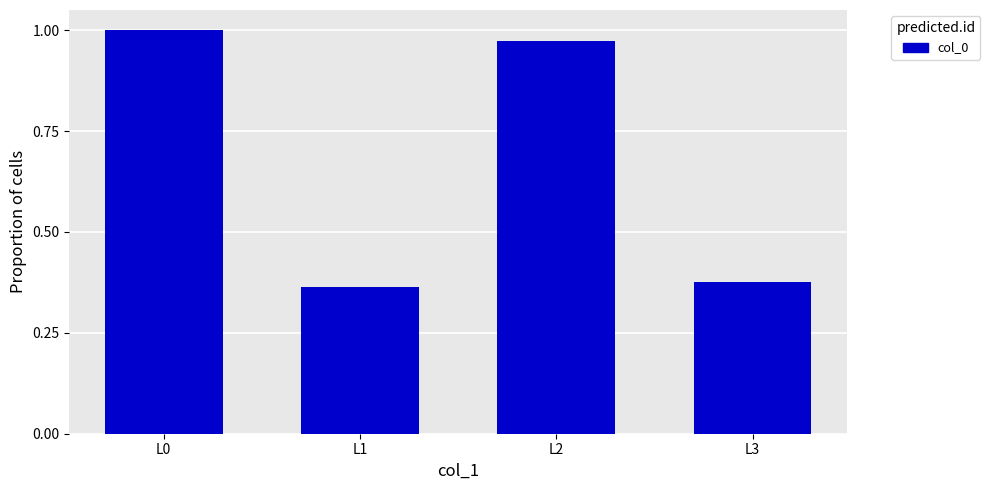

At which category does the chart reach its peak across all series?

L0